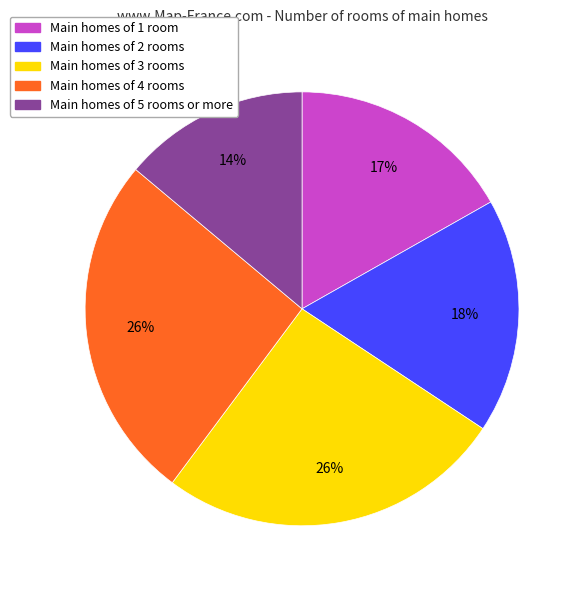

Does Main homes of 4 rooms account for over 50% of the chart?

No